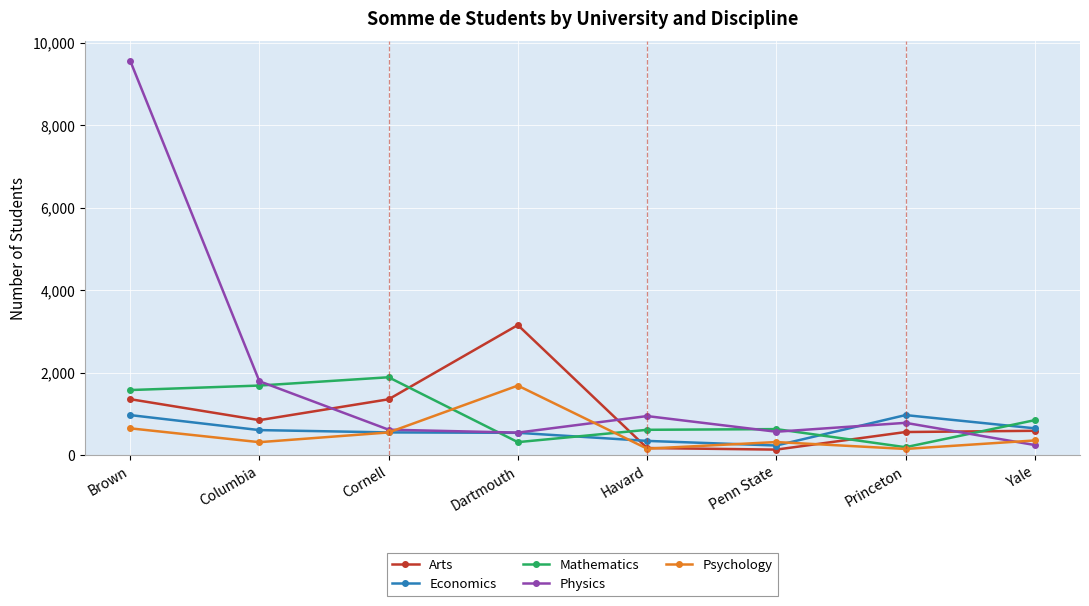

What is the difference between the Arts values at Yale and Cornell?

764